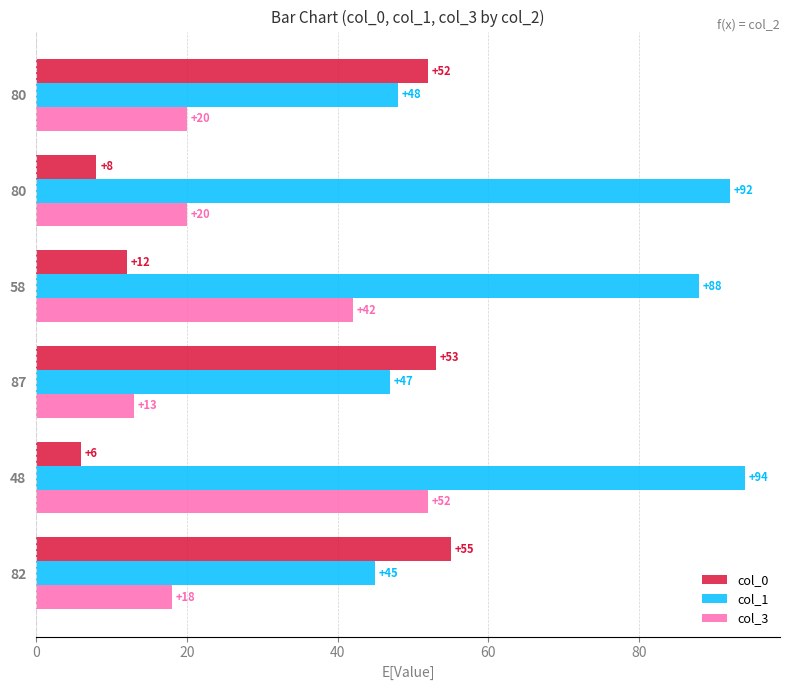

How many data points in col_3 are less than 20?

2